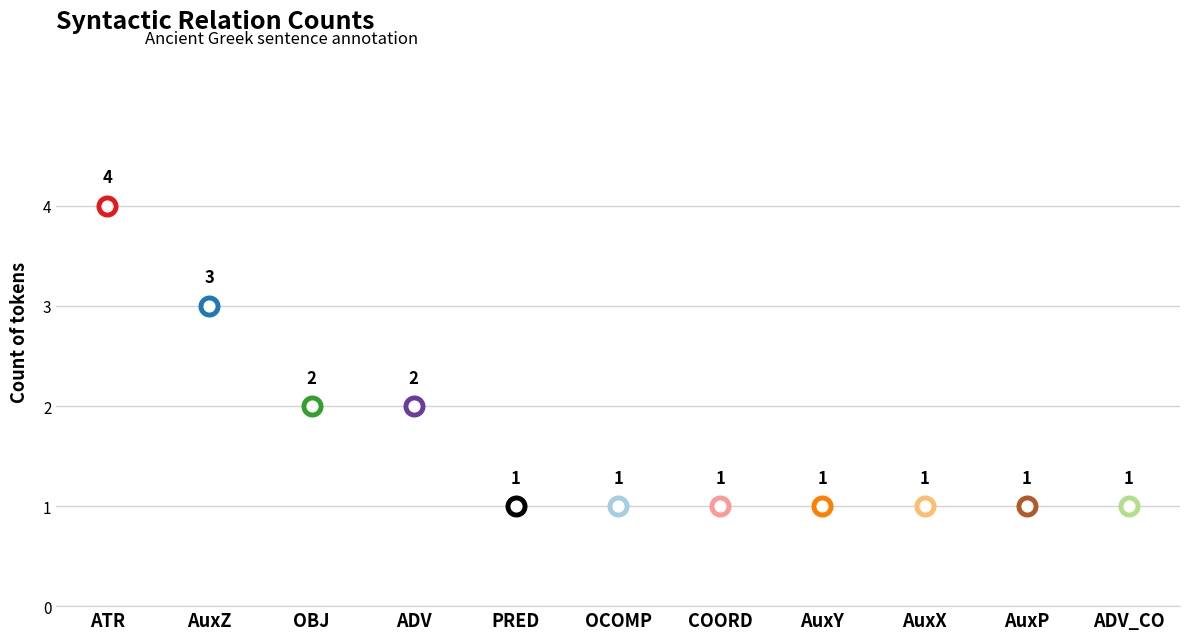

Between OCOMP and PRED, which is larger?

OCOMP